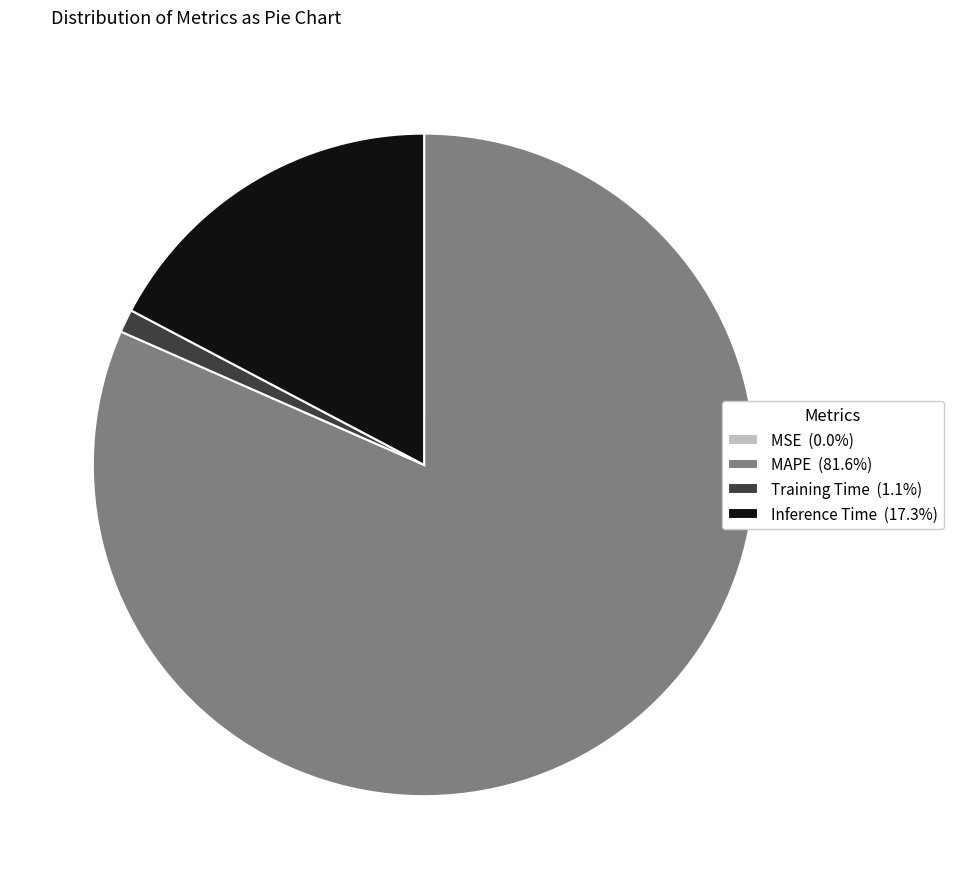

Is there any slice that represents more than half of the pie?

Yes